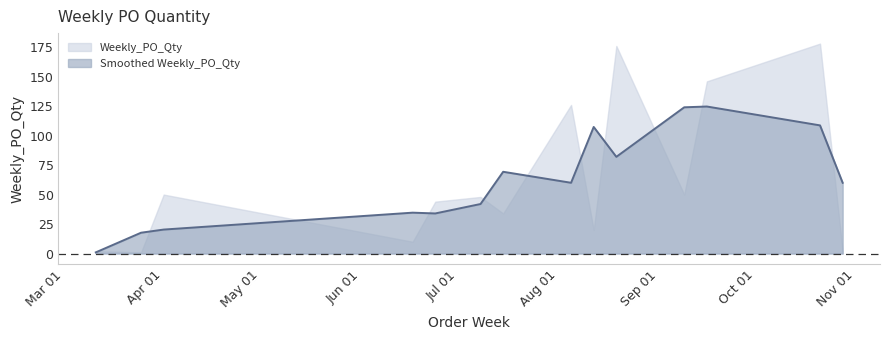

The chart shows a value of 44 at 2024-06-24. True or false?

True